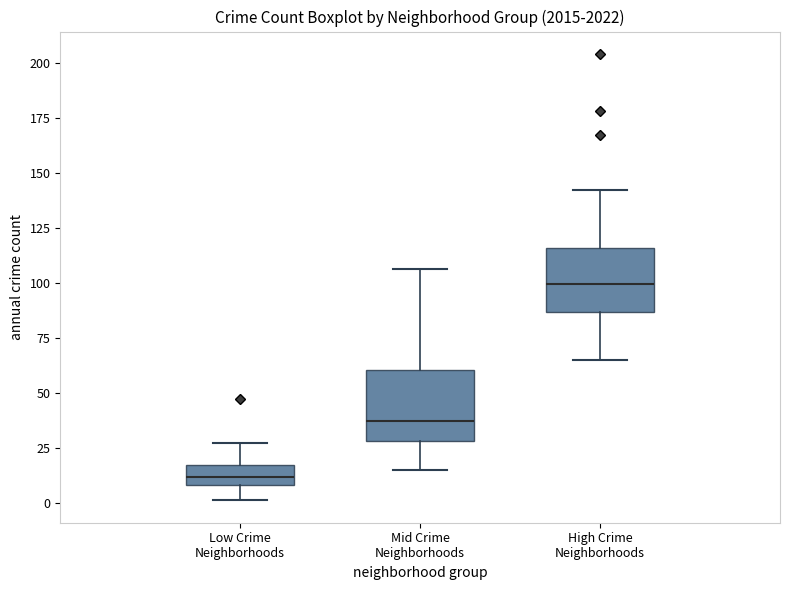

Which box's median line is the highest?

High Crime Neighborhoods